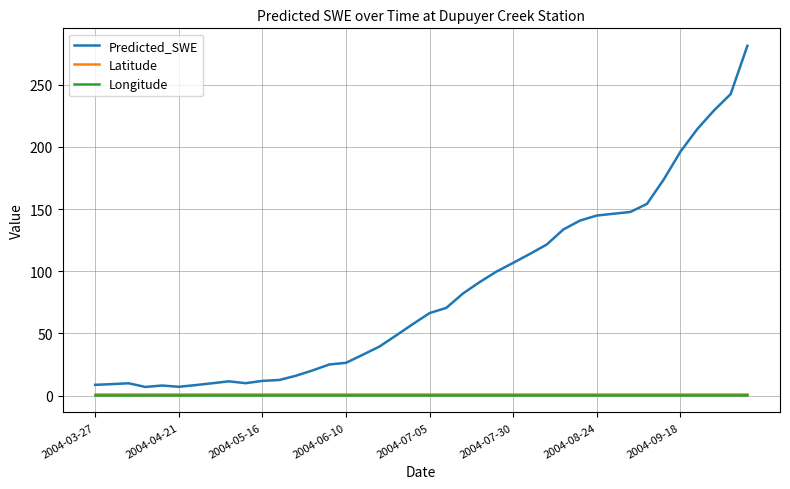

At how many categories does at least one series exceed 231?

2